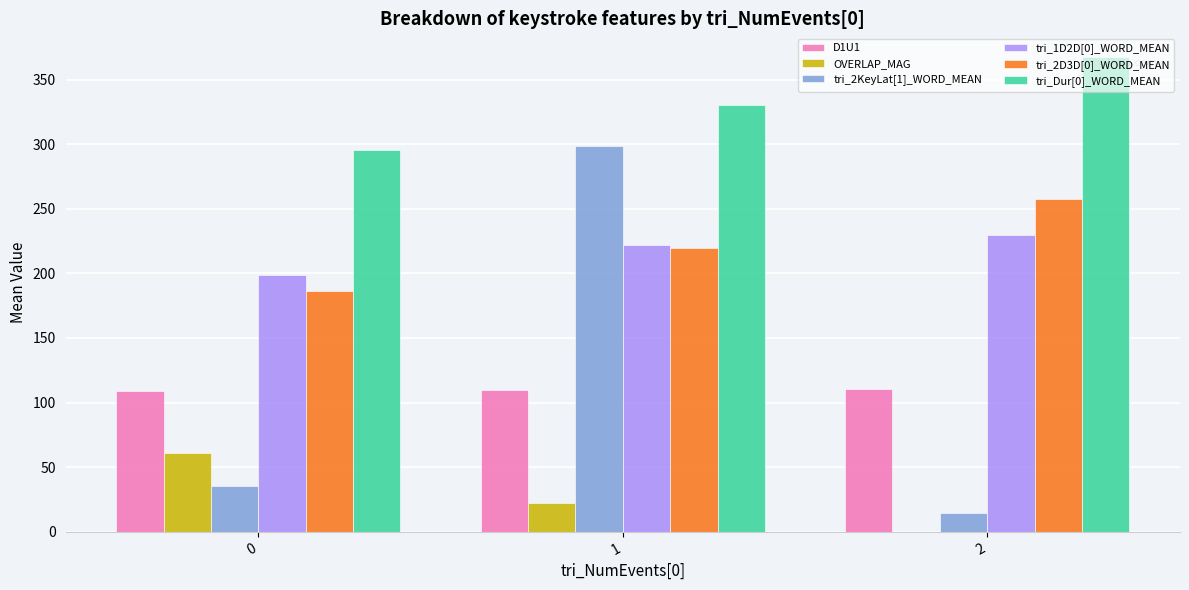

Count the number of data series in this chart.

6